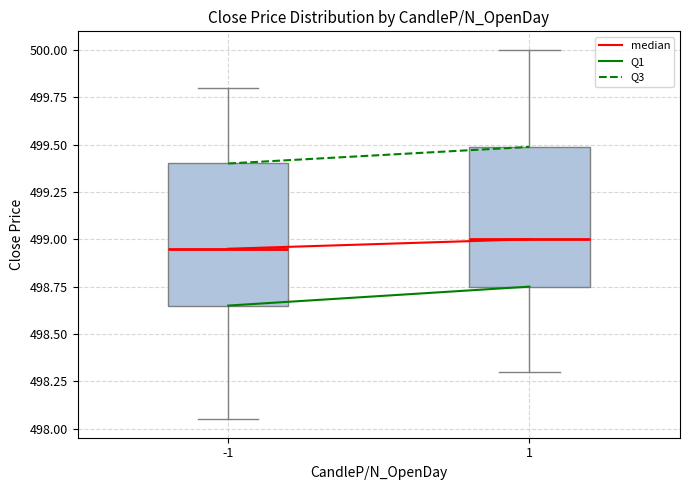

Reading left to right, transcribe this box plot: for each box, give where its median line is, the range the box spans, and where its two whiskers end, as read against the y-axis. The values are not printed on the chart, so give them approximately, as read against the axis.

-1: median 498.95, box 498.65 to 499.40, whiskers 498.05 to 499.80
1: median 499.00, box 498.75 to 499.50, whiskers 498.30 to 500.00